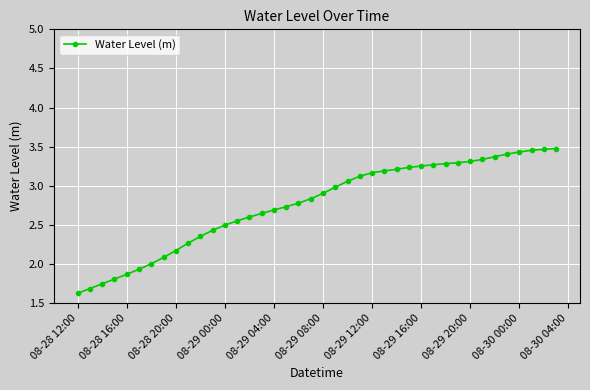

What is the smallest value displayed?

1.6